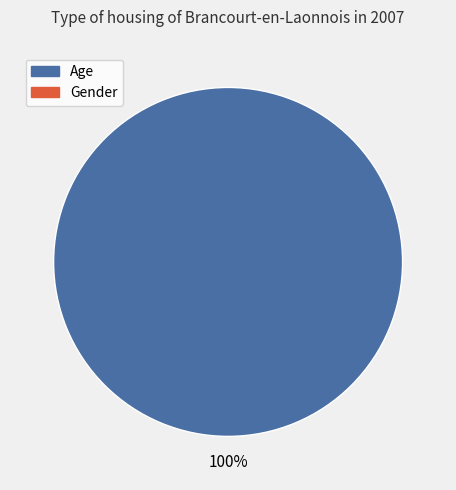

Is there any slice that represents more than half of the pie?

Yes